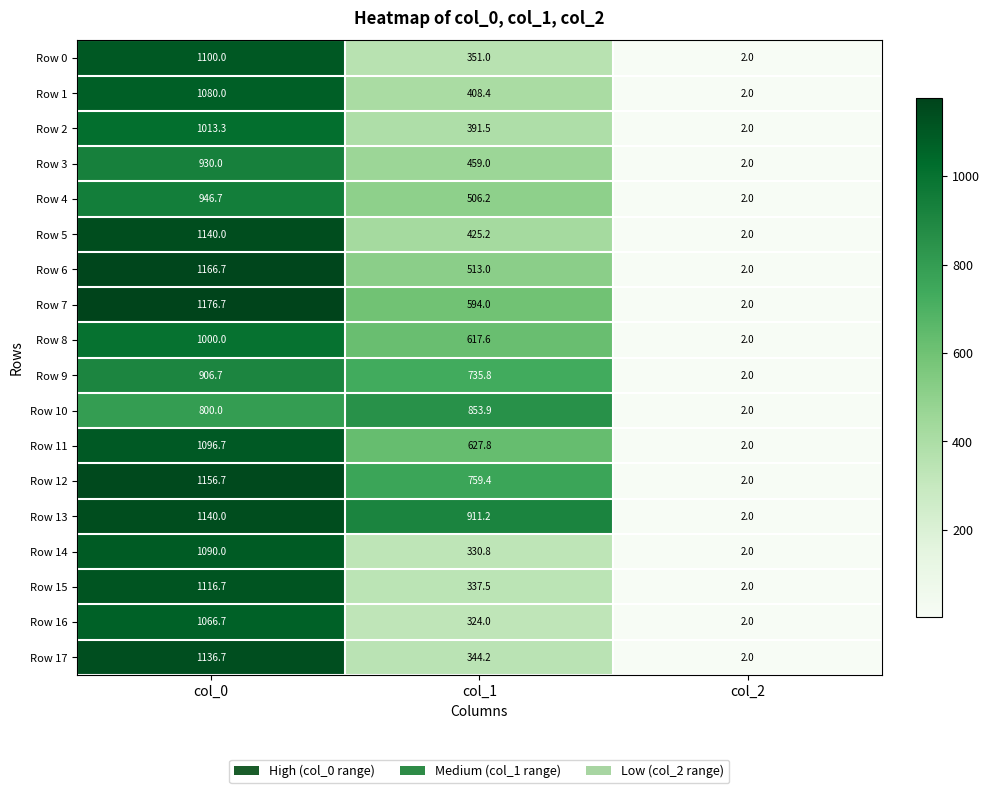

Which series changed the most between col_0 and col_2?

Row 7